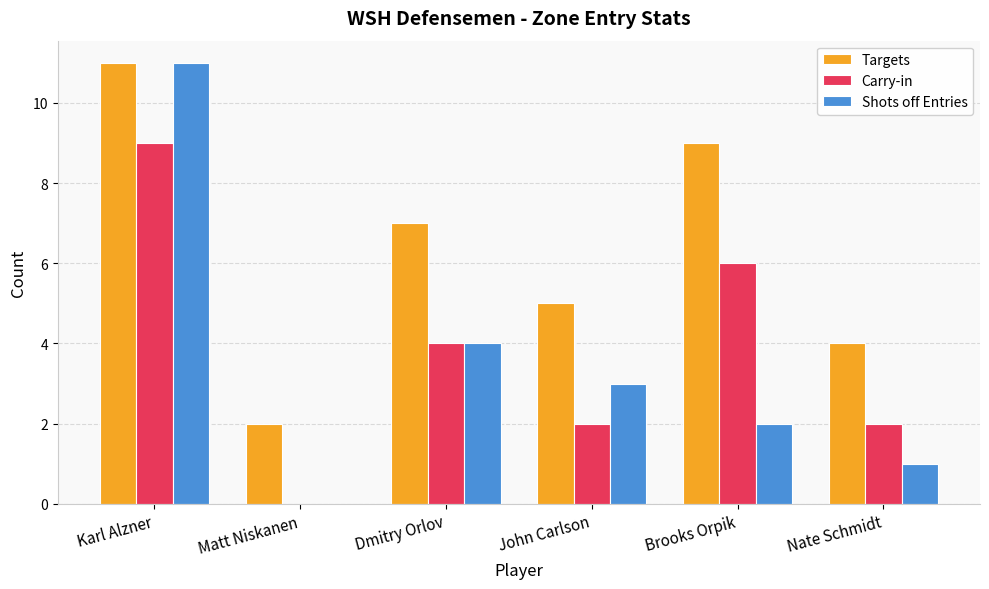

Is it true that Shots off Entries equals 7 at Dmitry Orlov?

False